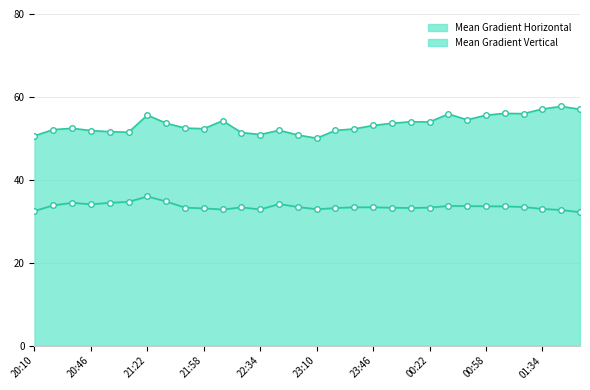

What are all the series names shown in the legend?

Mean Gradient Horizontal, Mean Gradient Vertical